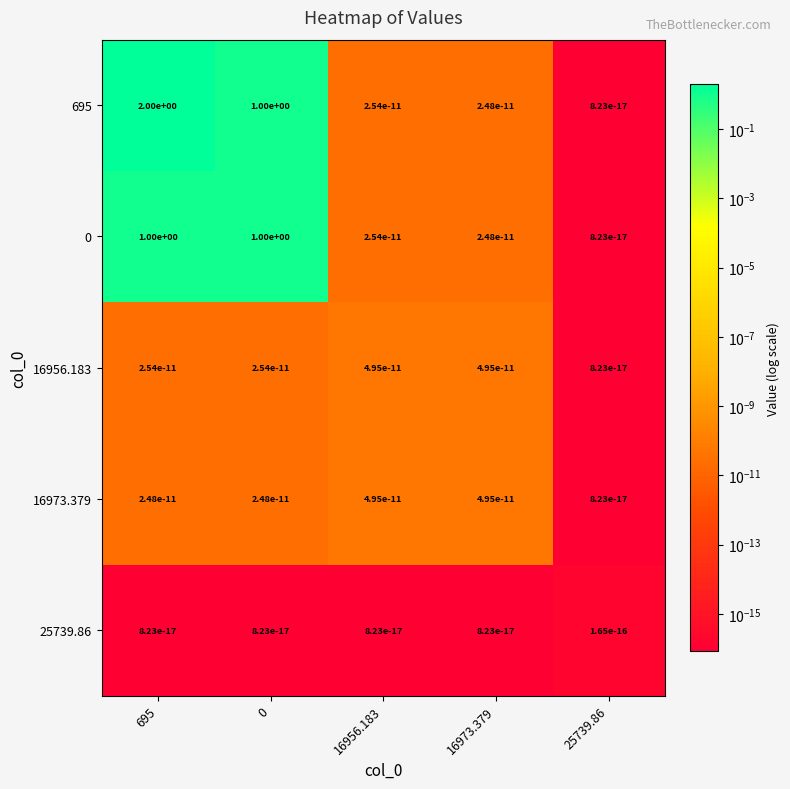

What is the sum of all 0 values?

2.0